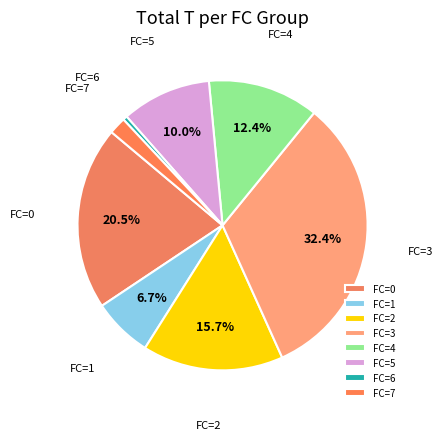

Rank the categories by value from lowest to highest.

FC=6, FC=7, FC=1, FC=5, FC=4, FC=2, FC=0, FC=3